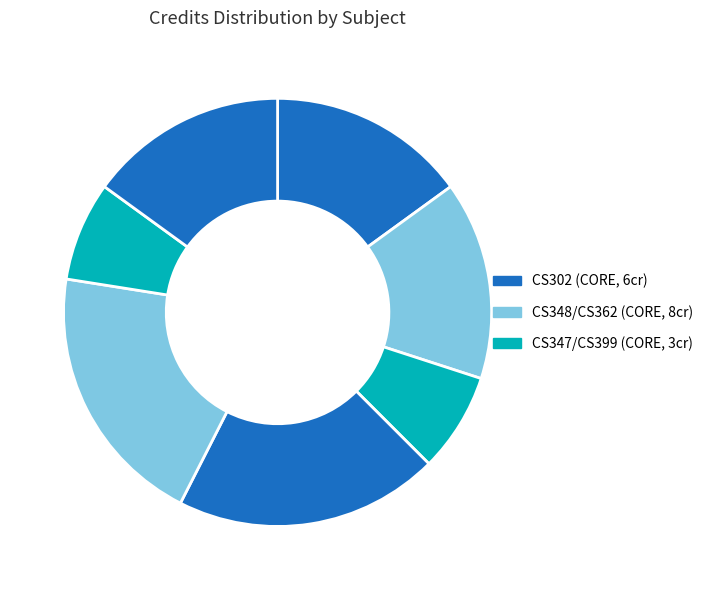

How many slices are in this pie chart?

7